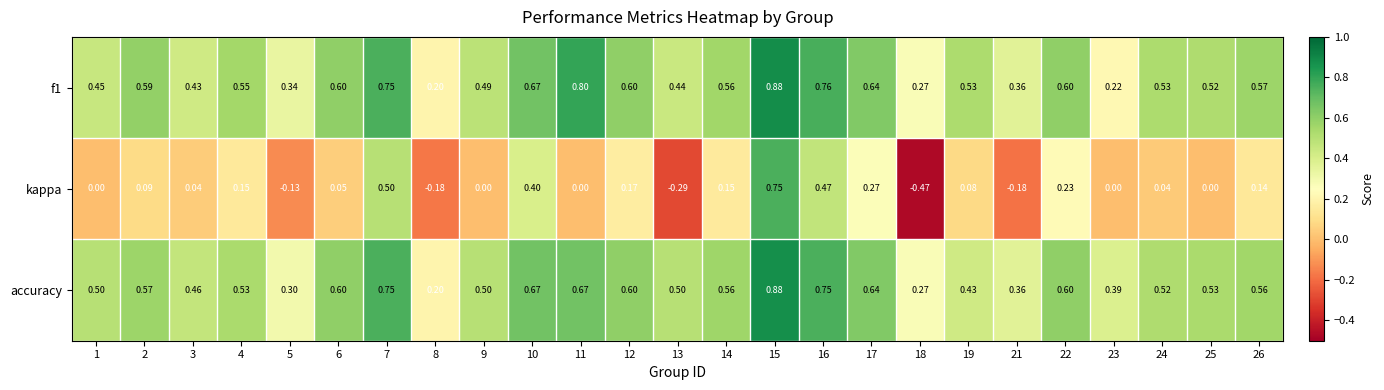

Is the value of f1 at 17 greater than the value of kappa at 10?

Yes